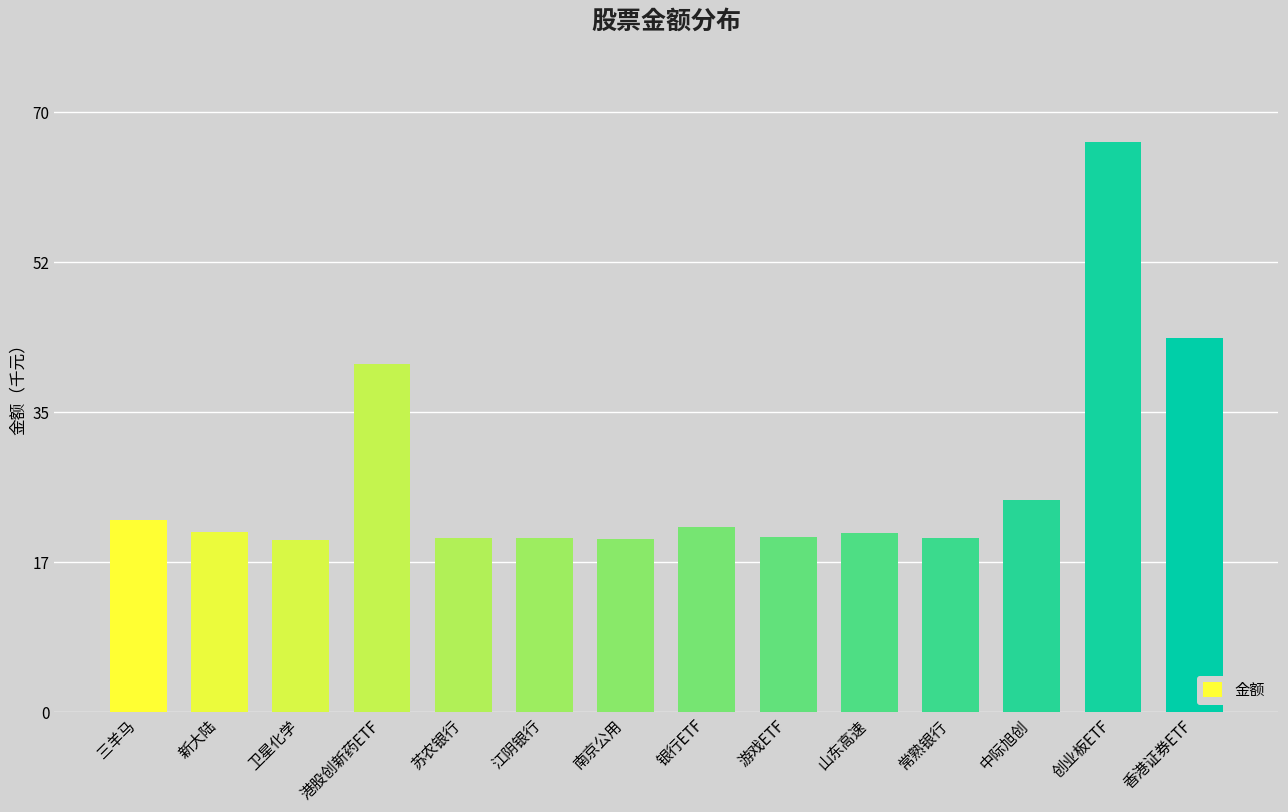

The value at 卫星化学 is 20052.0. True or false?

True